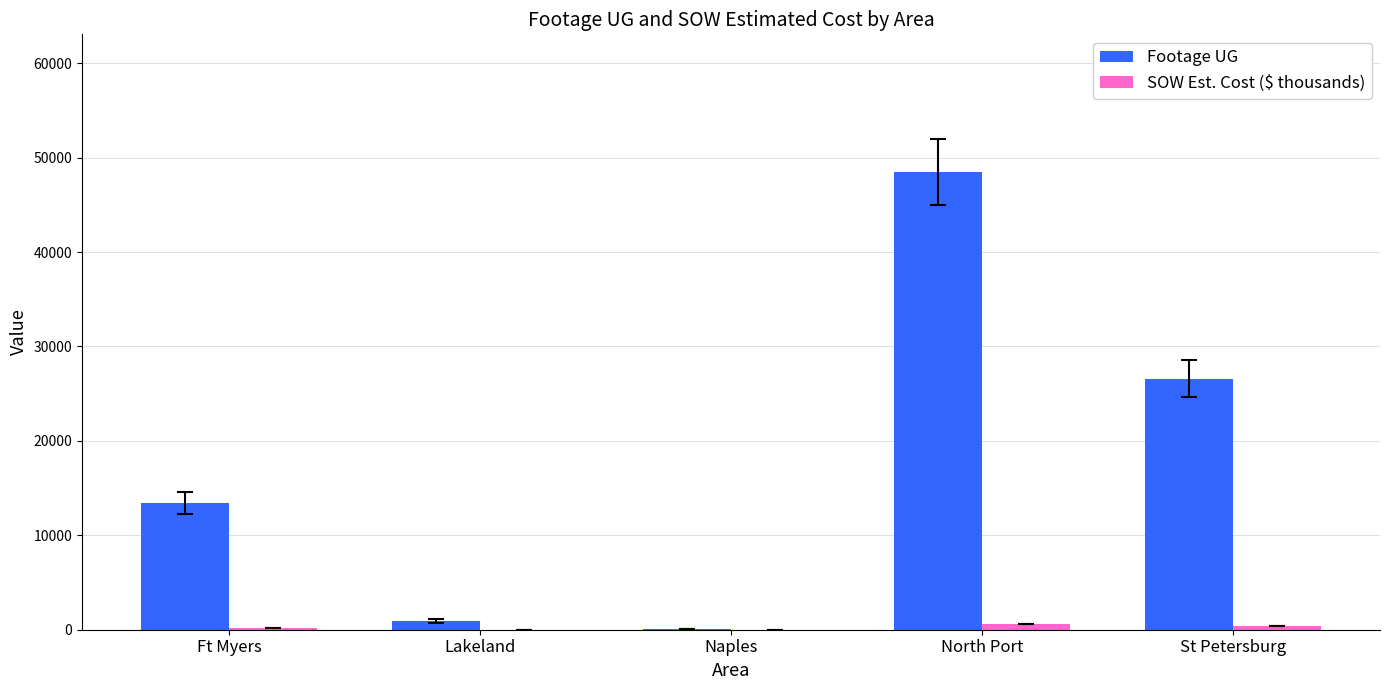

Which label corresponds to the largest value in the chart?

North Port